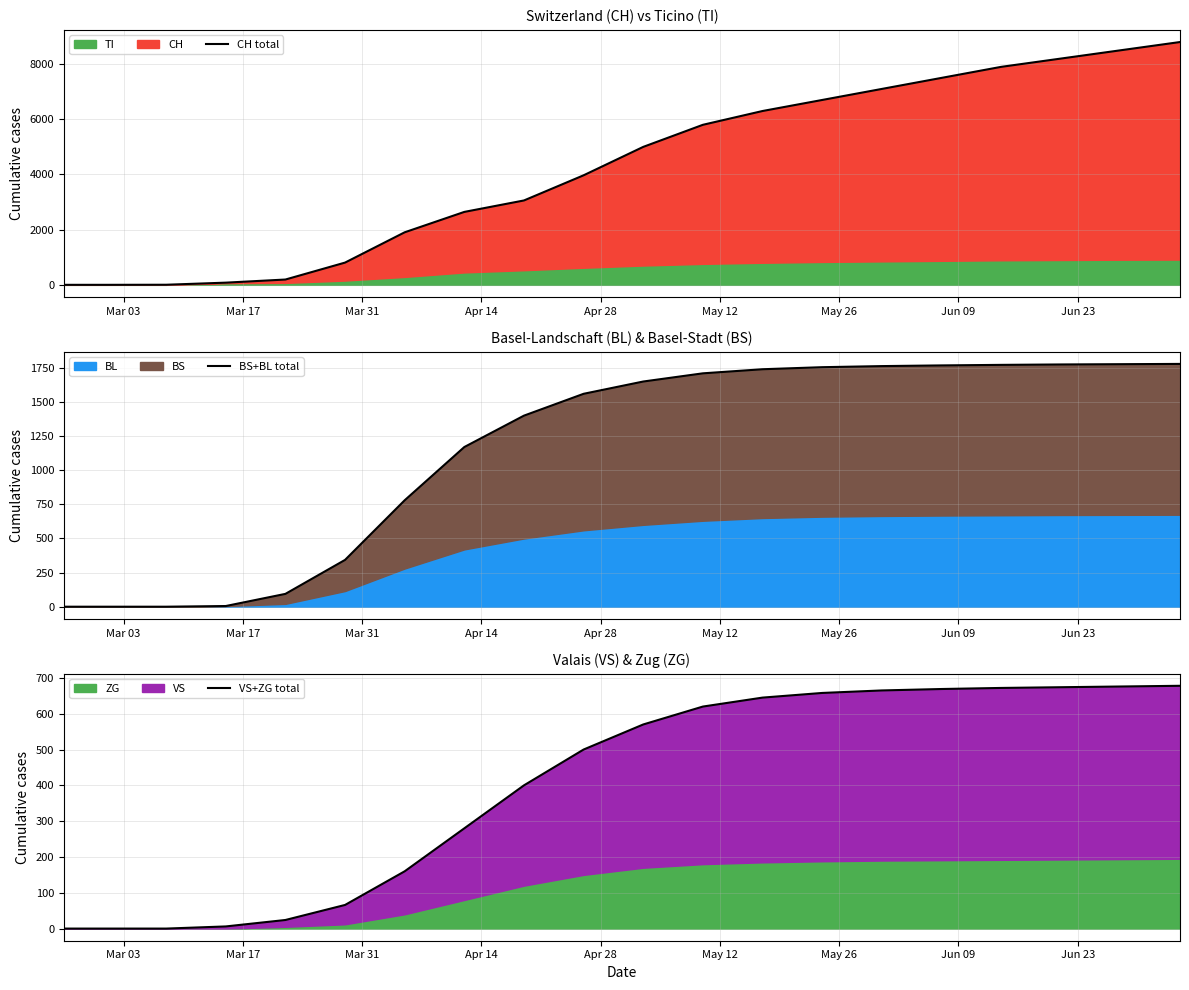

True or false: BS+BL total has a value of 260 at Jun 09.

False